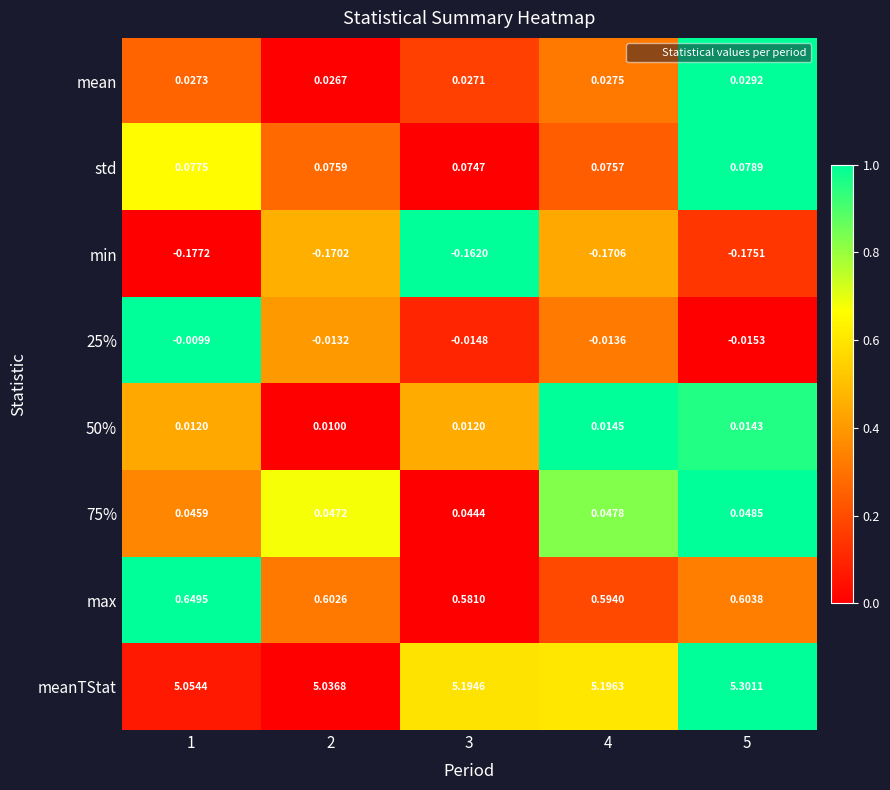

Is the value of meanTStat at 5 greater than the value of 25% at 1?

Yes